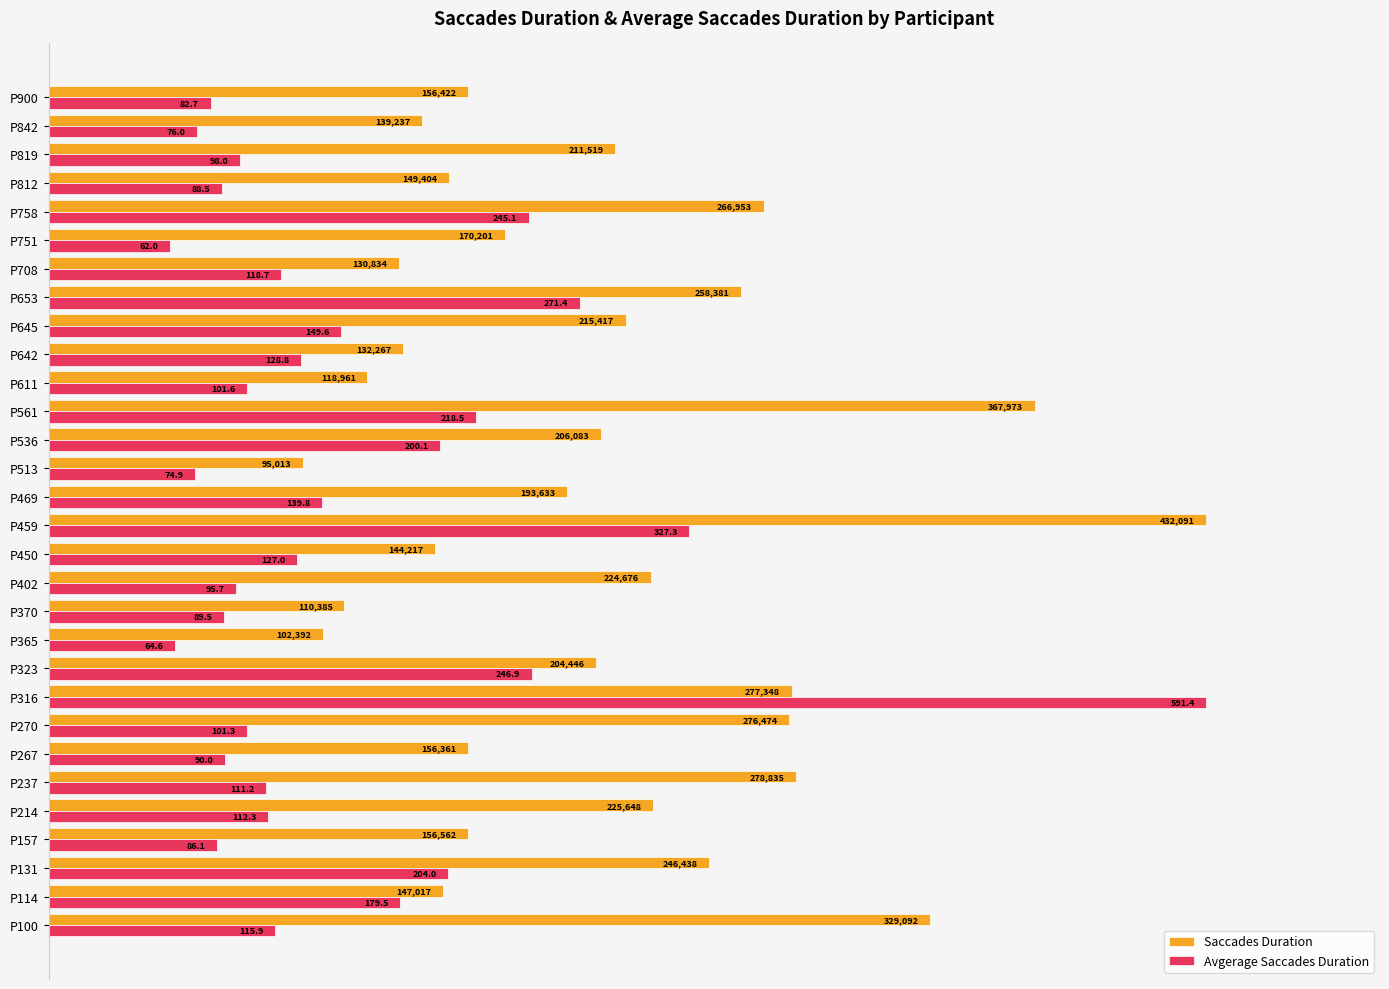

What are all the series names shown in the legend?

Saccades Duration, Avgerage Saccades Duration